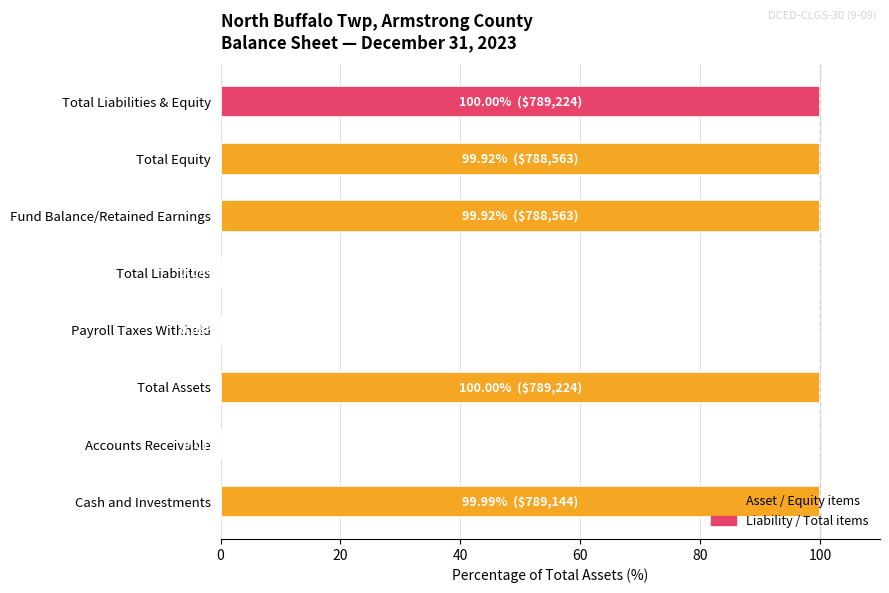

What is the sum of all values?

500.0